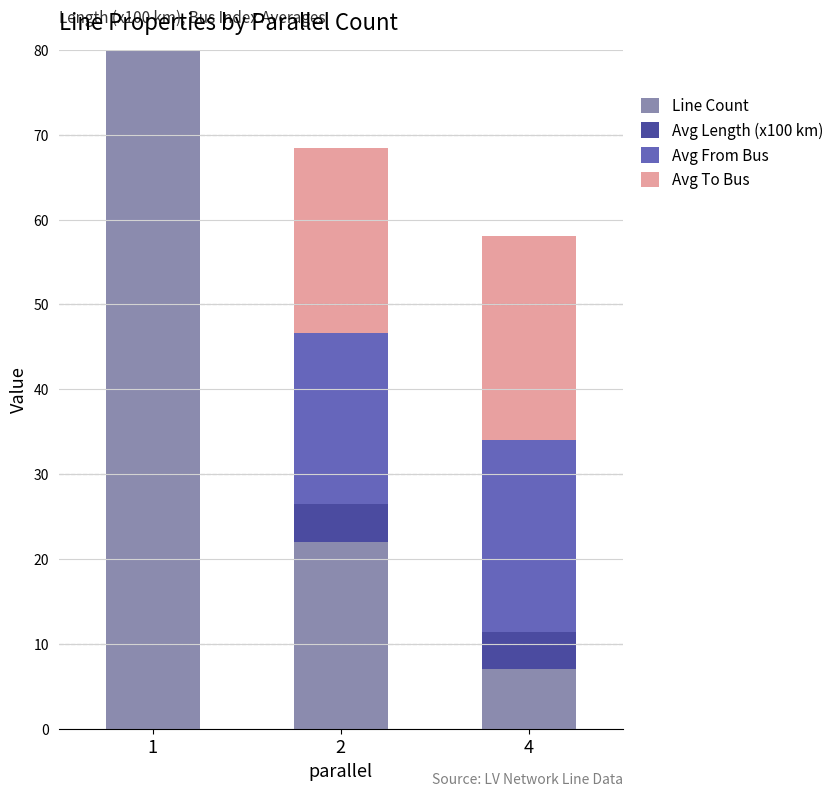

Rank the series by their maximum value, from lowest to highest.

Avg Length (x100 km), Avg From Bus, Avg To Bus, Line Count